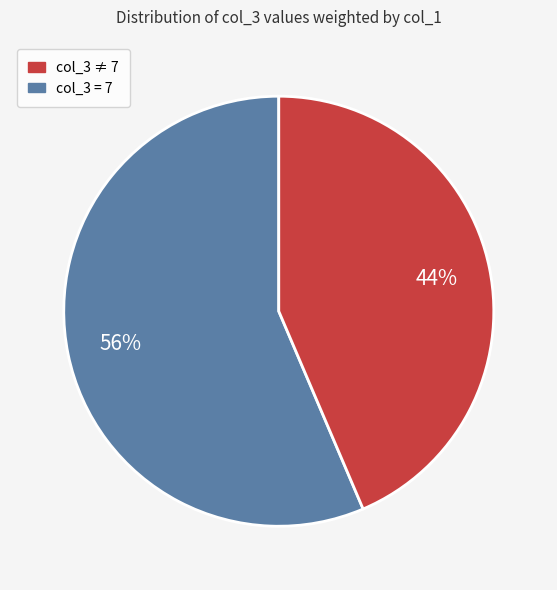

To the nearest percent, what is the average slice percentage?

50%